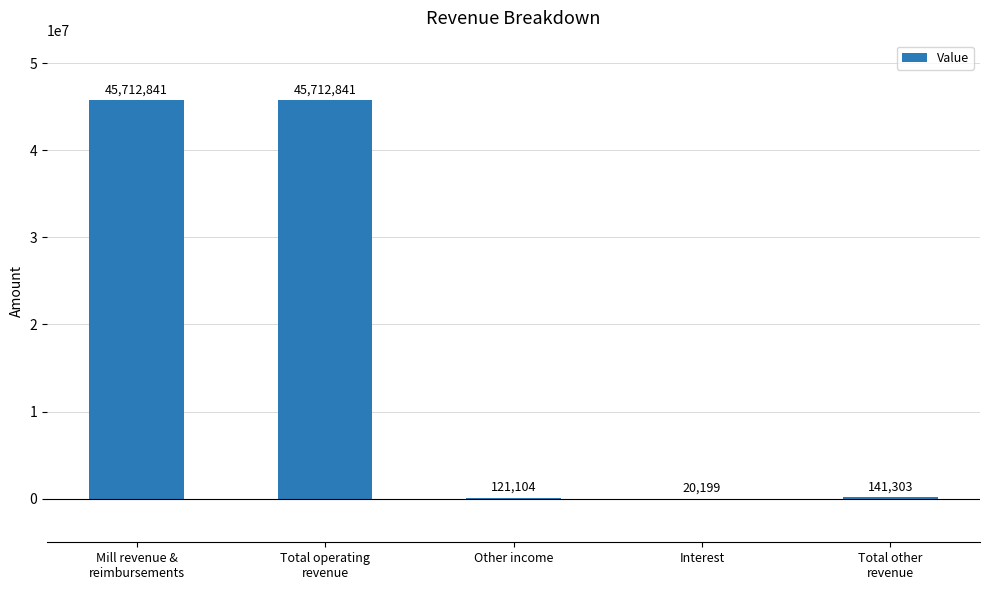

Is it true that the value at Other income is 121104?

True